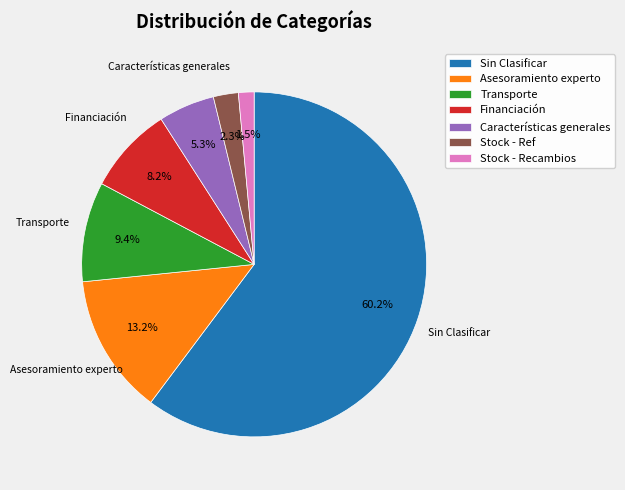

How much of the chart is everything except Stock - Recambios?

98.5%